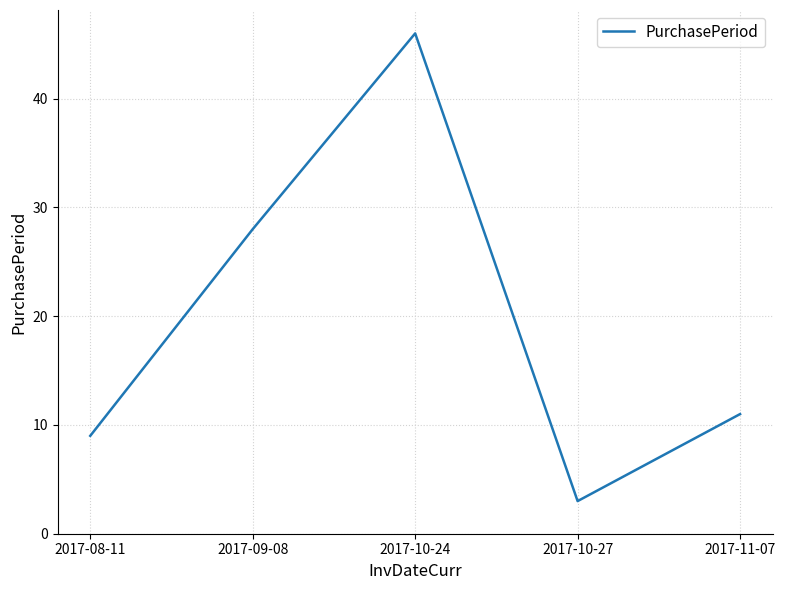

What position from the right is 2017-10-27?

2